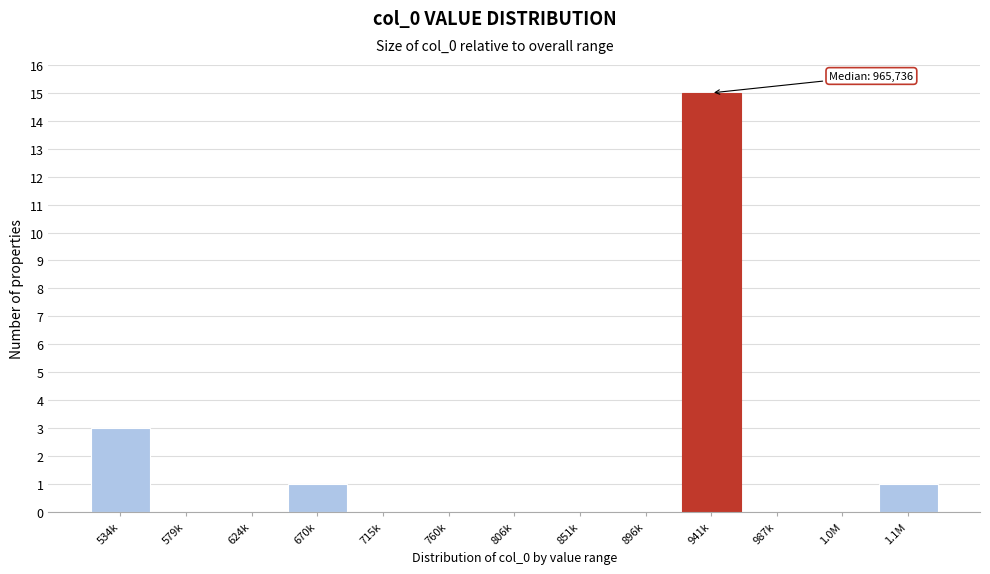

Reading left to right, list all the values displayed in this chart.

534k=3	579k=0	624k=0	670k=1	715k=0	760k=0	806k=0	851k=0	896k=0	941k=15	987k=0	1.0M=0	1.1M=1